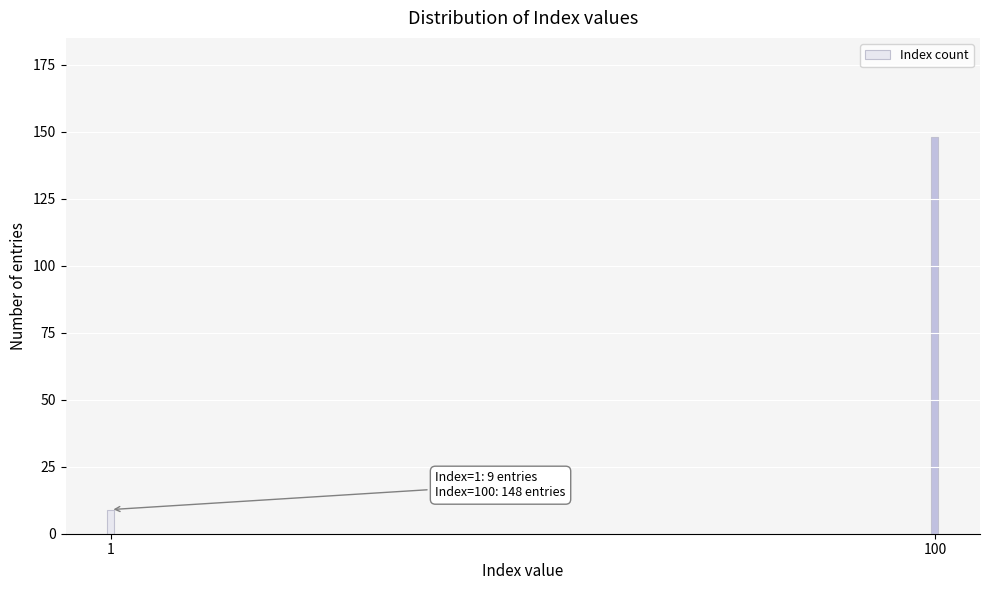

Reading left to right, extract all data points from this chart.

1=9	100=148